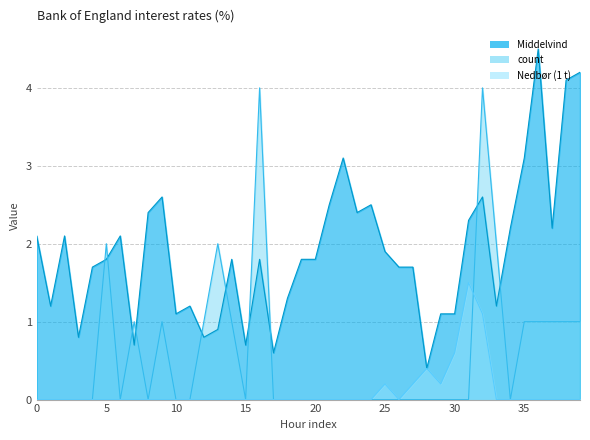

What is the greatest value displayed?

4.5